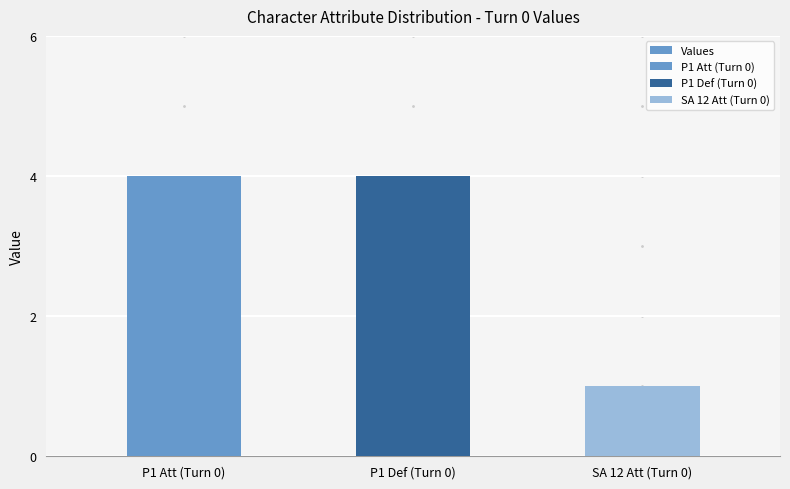

What is the greatest value displayed?

4